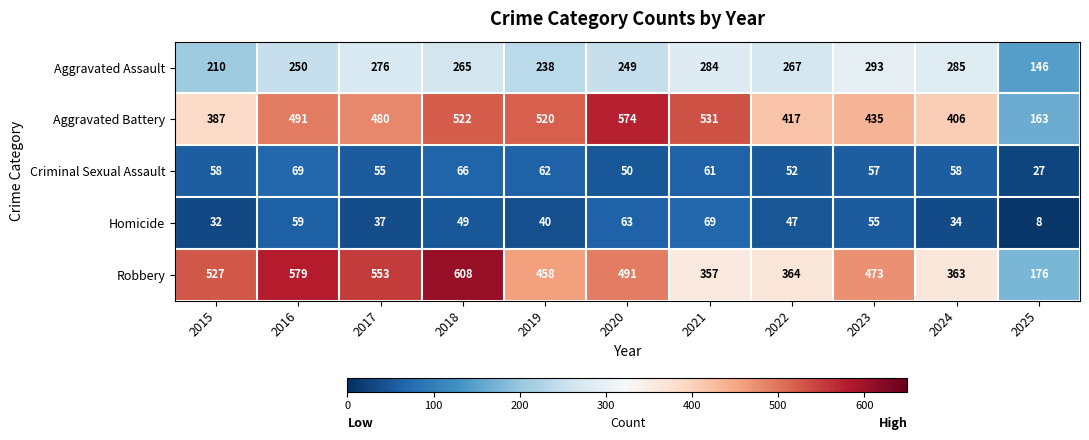

What is the difference between the highest and lowest values at 2022?

370